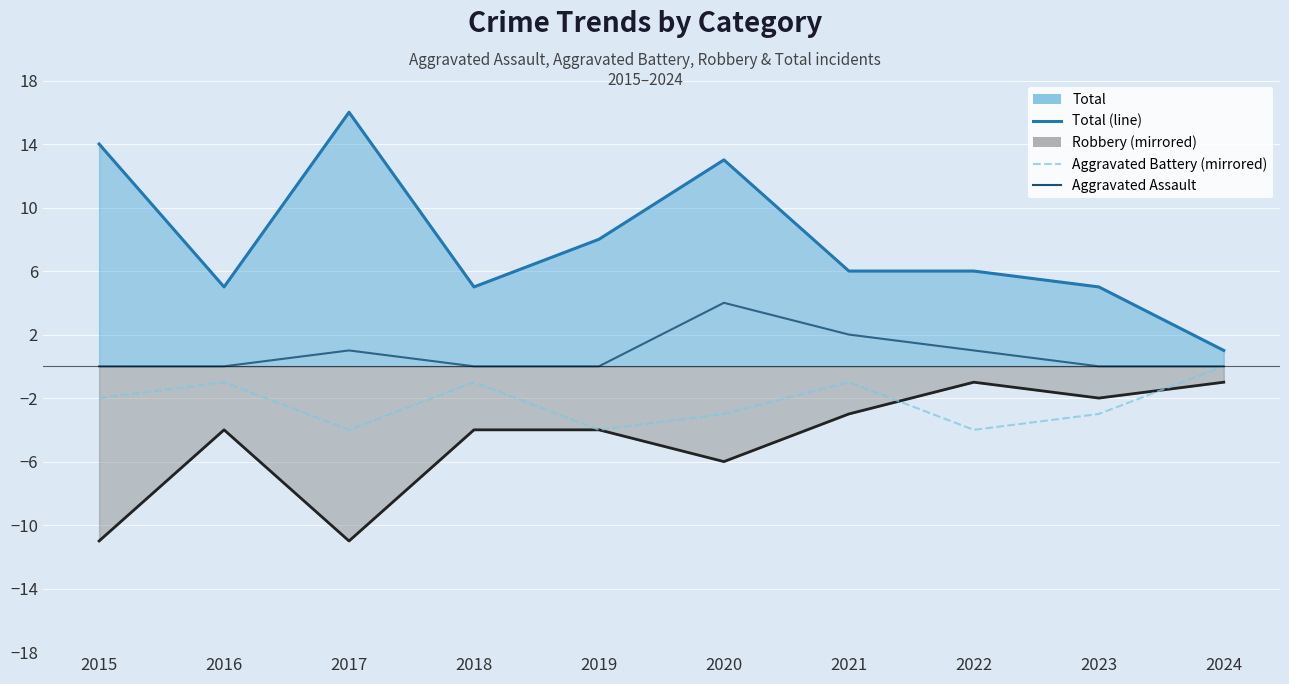

What is the difference between the highest and lowest values at 2023?

3